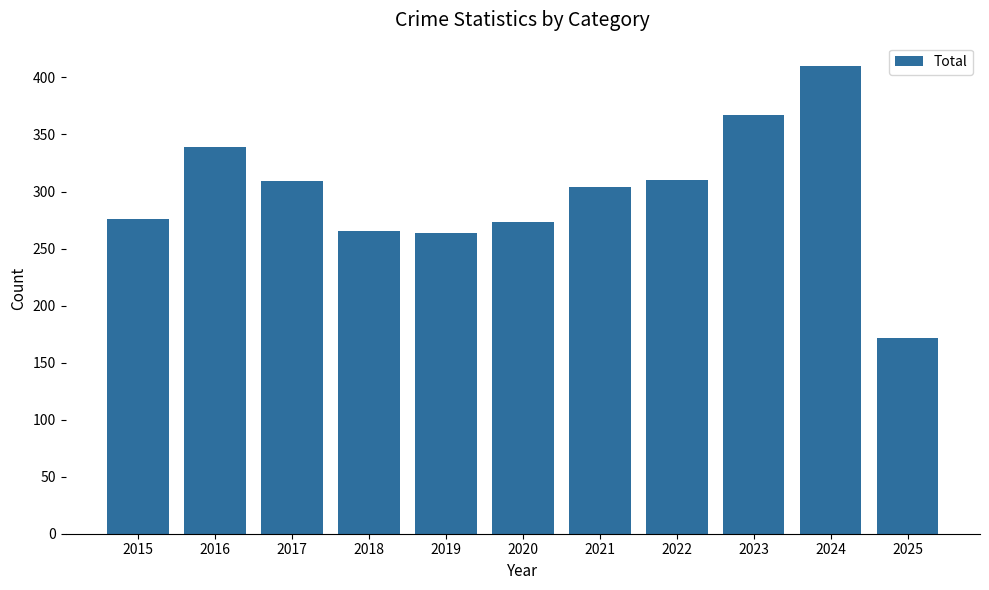

What is the value of the 3rd bar from the left?

309